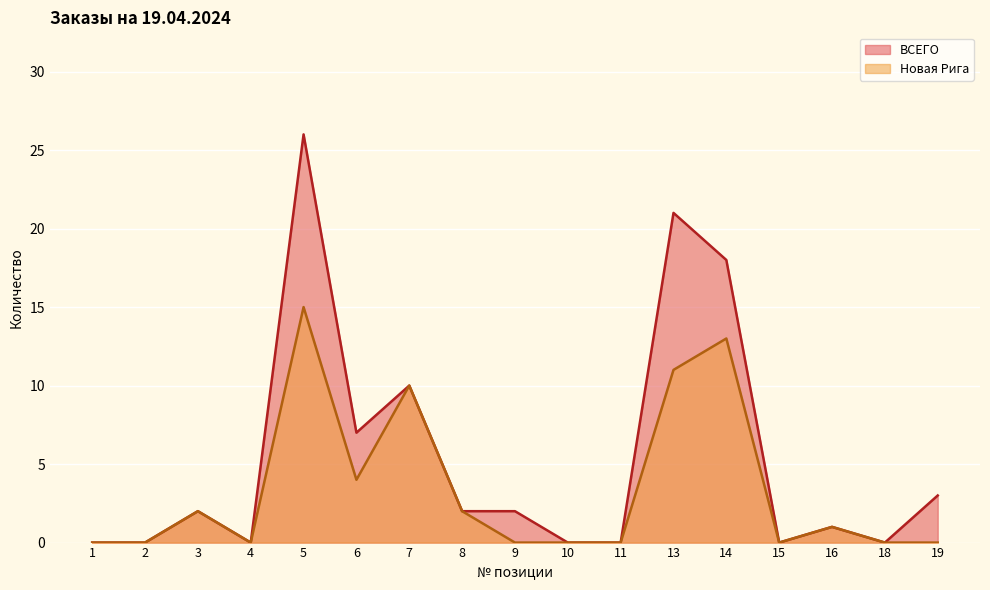

True or false: ВСЕГО and Новая Рига intersect in this chart.

False